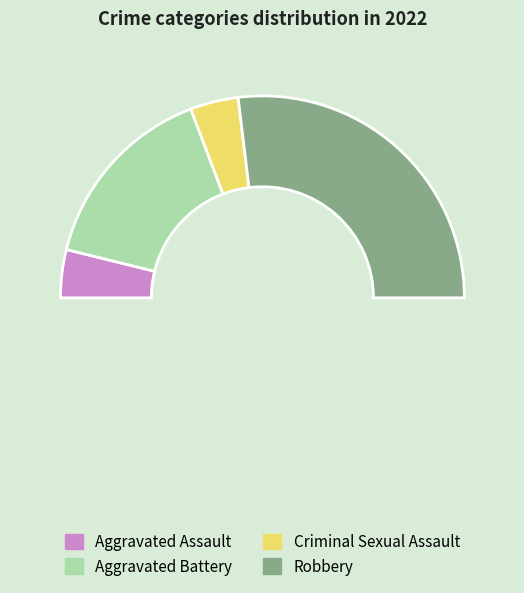

To the nearest percent, what portion does Aggravated Battery represent?

31%